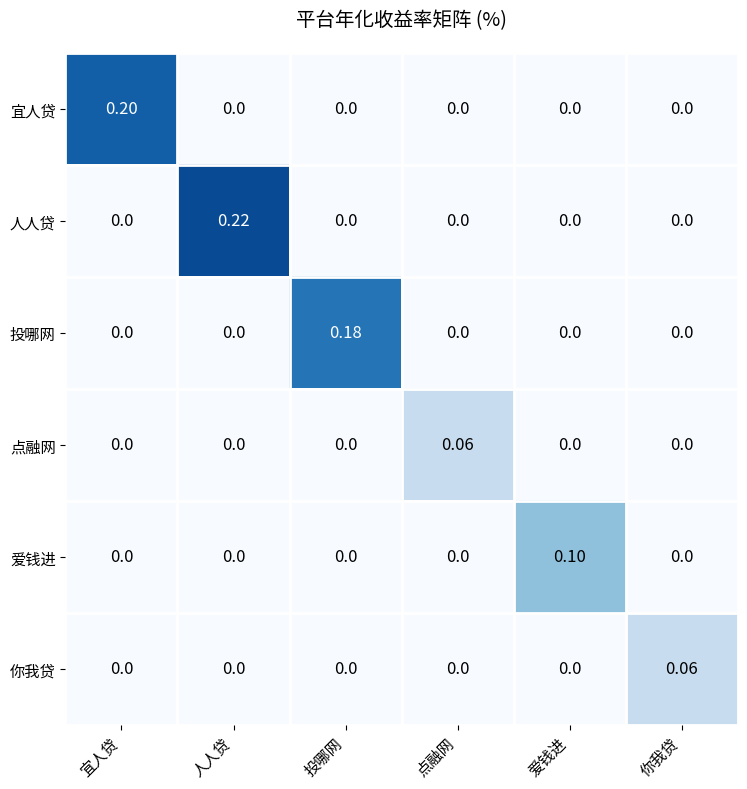

At which category is the sum across all series the highest?

人人贷